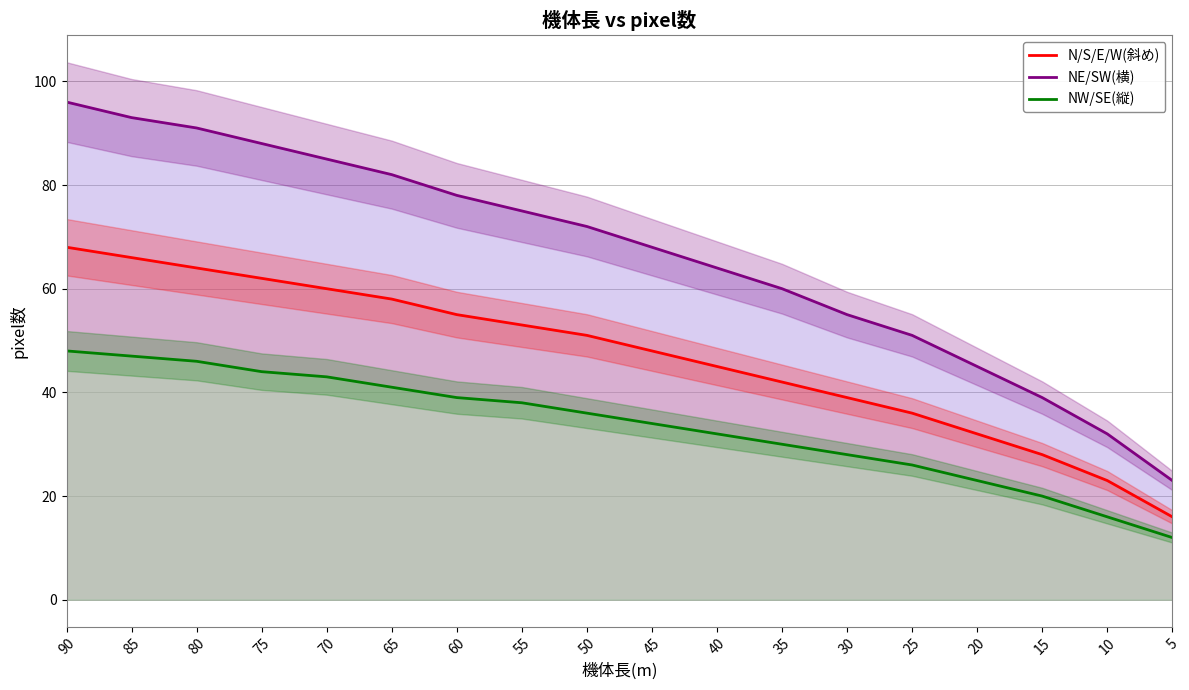

What is the value of the NW/SE(縦) point at the 11th from the left?

32